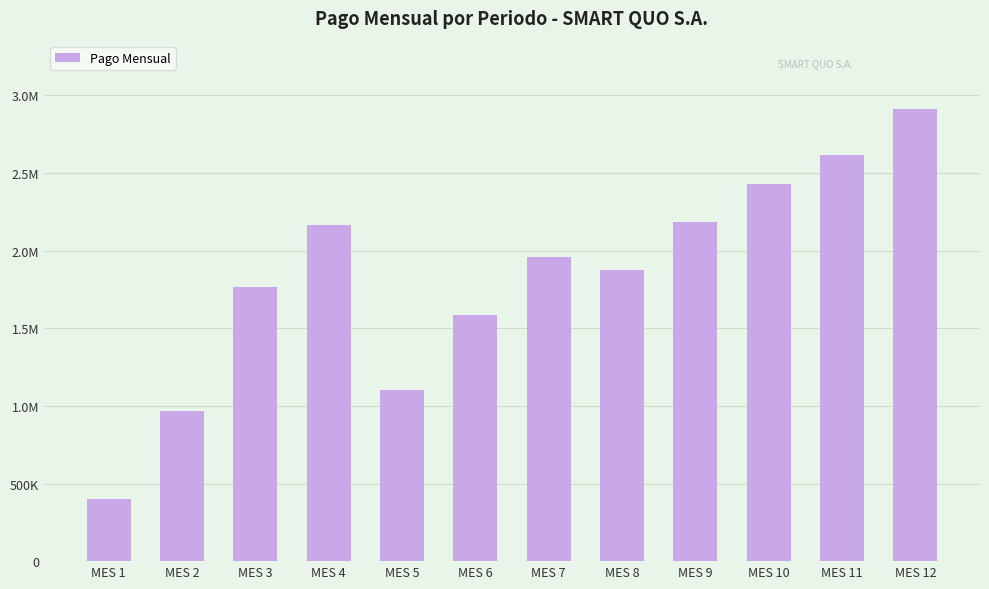

At which label does the data first exceed 1958037?

MES 4